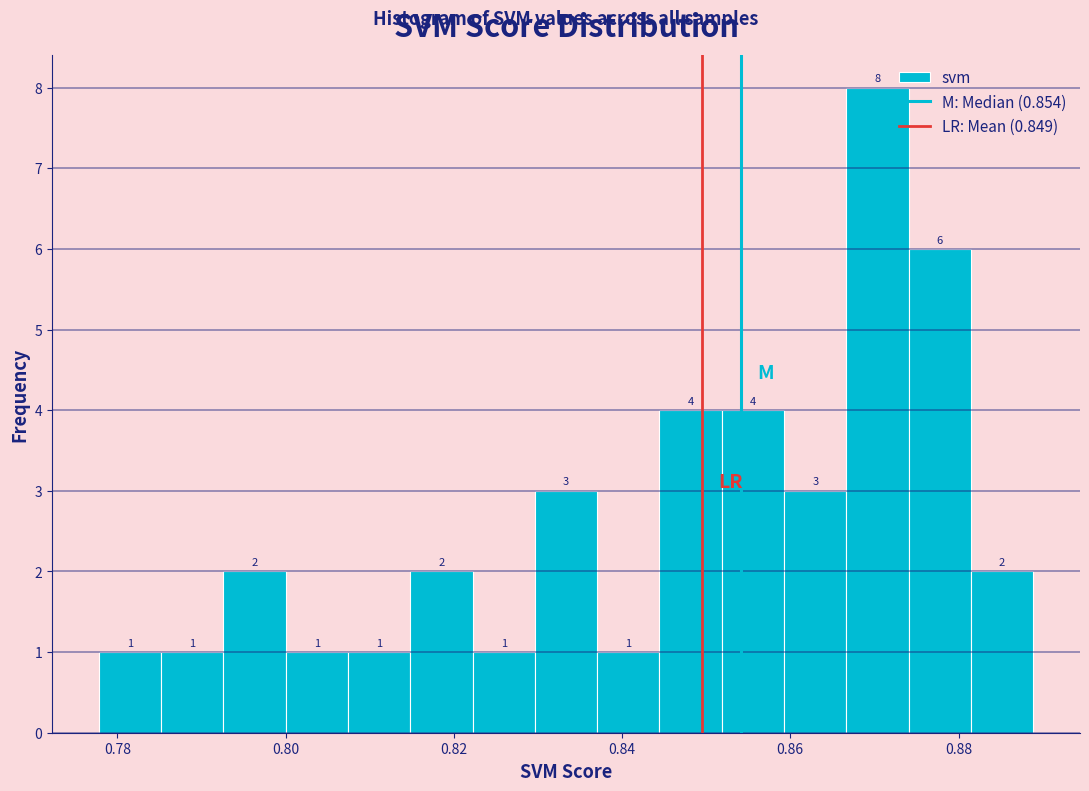

Read against the x-axis, roughly where is the centre of the tallest bar?

0.870